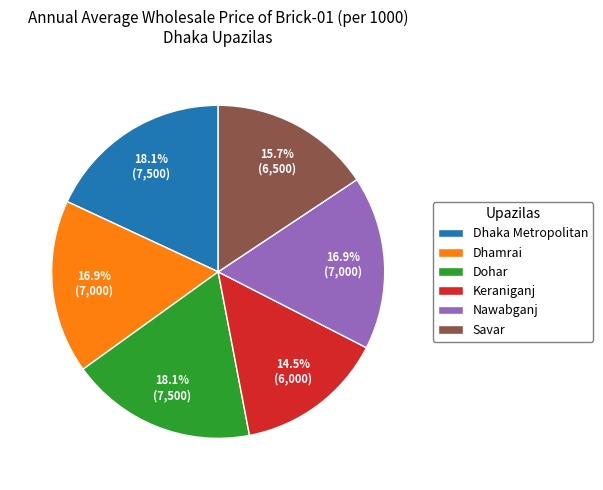

Between Dhamrai and Dhaka Metropolitan, which is larger?

Dhaka Metropolitan